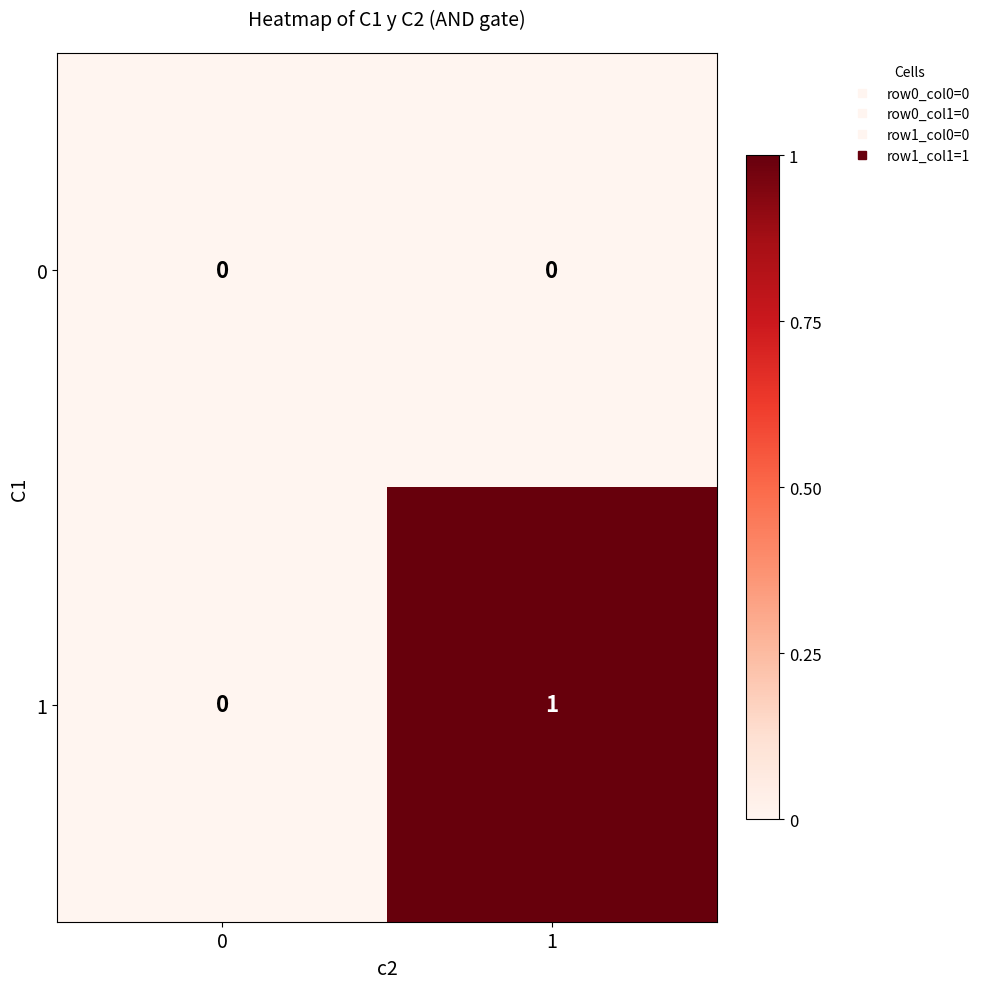

The value of 0 at 1 is 0. True or false?

True